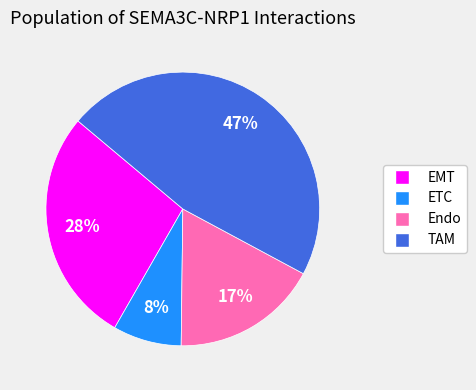

Is there any slice that represents more than half of the pie?

No